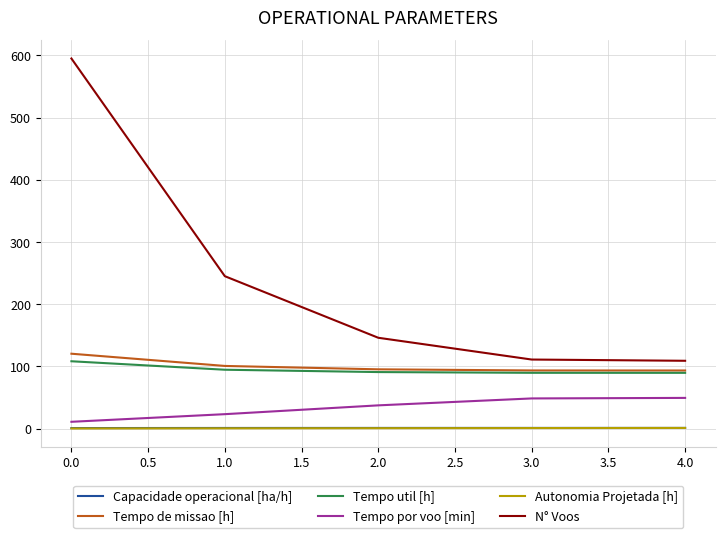

How many distinct data groups are displayed?

6